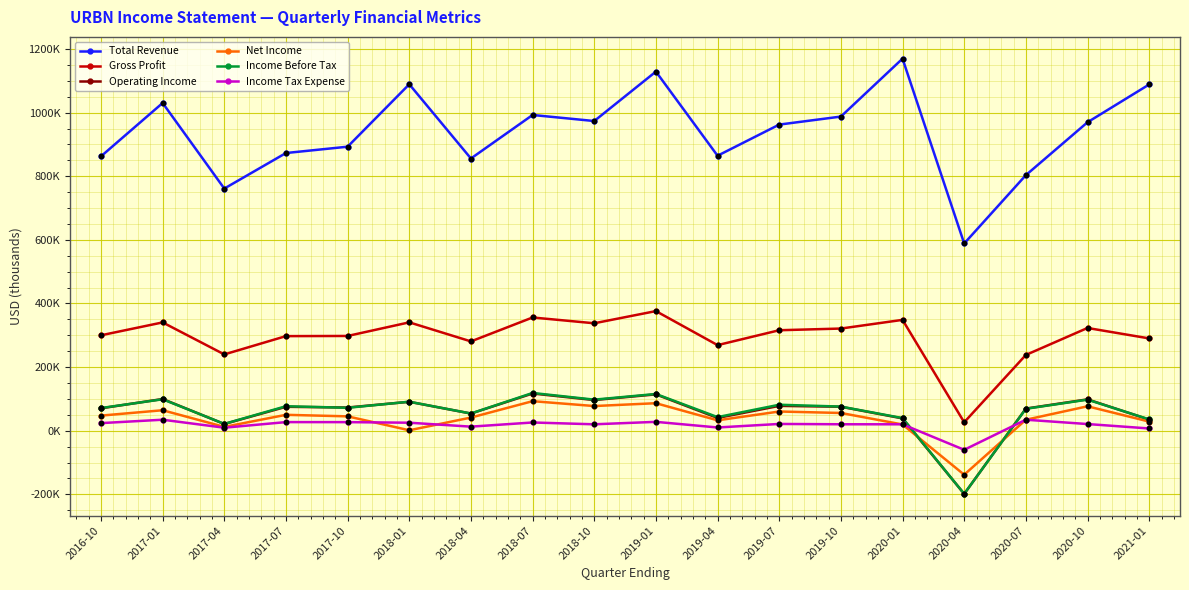

At how many categories does at least one series exceed 464151?

18